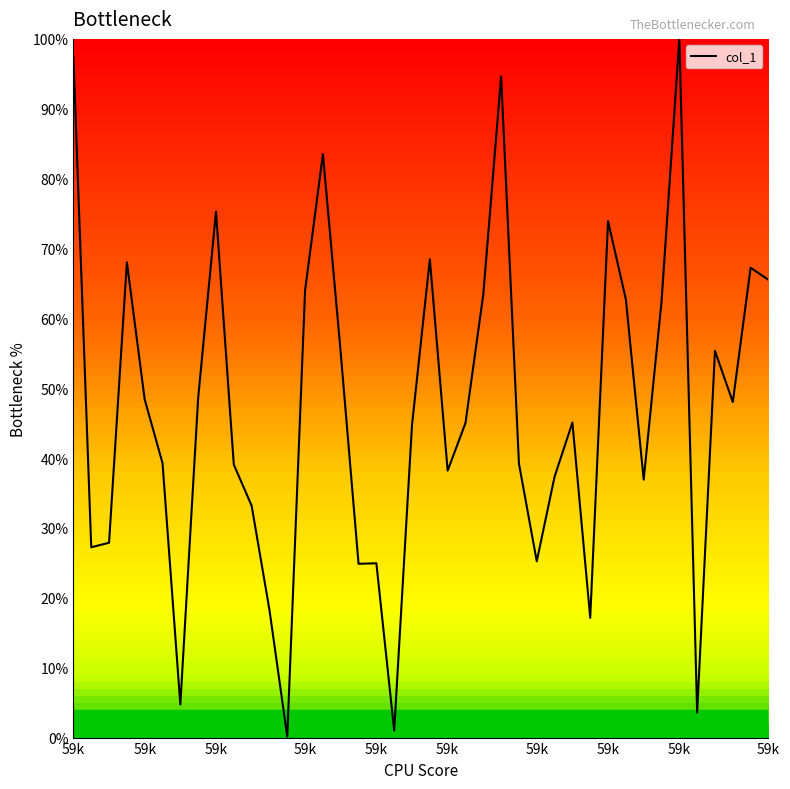

What is the maximum value shown in the chart?

100.0